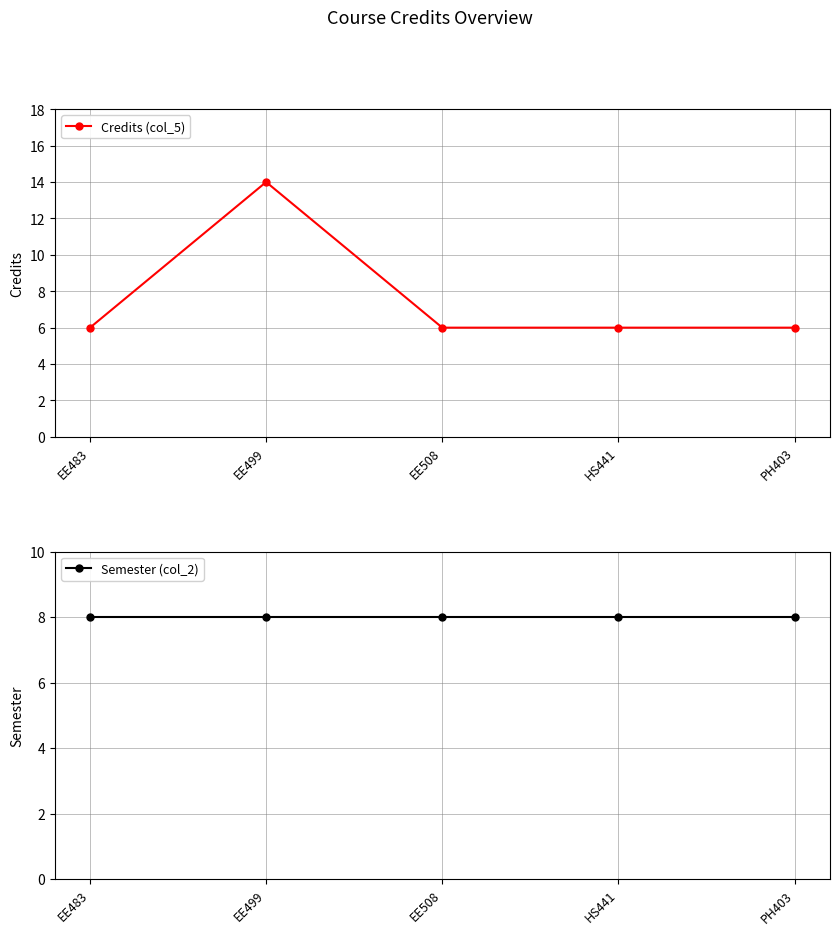

What is the minimum value for Semester (col_2)?

8